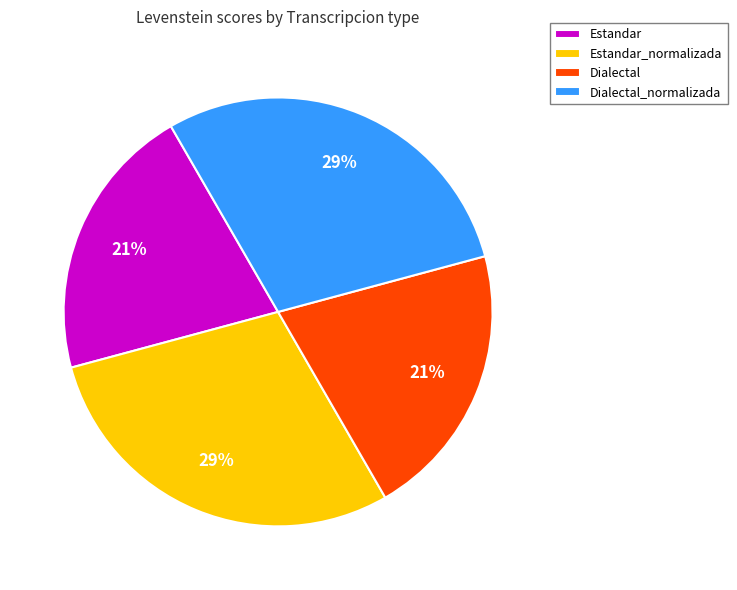

Combined, do Dialectal and Estandar account for over 50%?

No